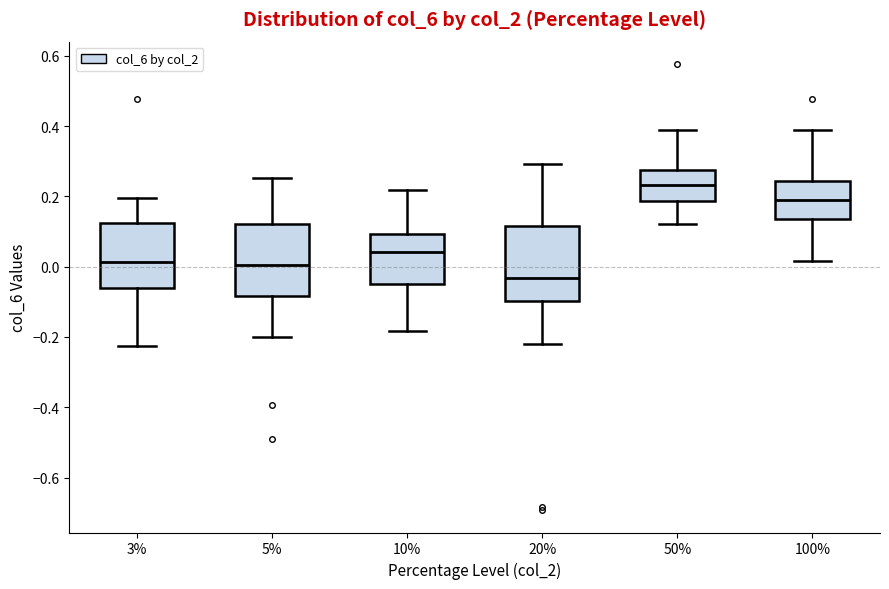

Where is the lower edge of the box at x = 10% on the y-axis? The values are not printed on the chart, so give them approximately, as read against the axis.

-0.04